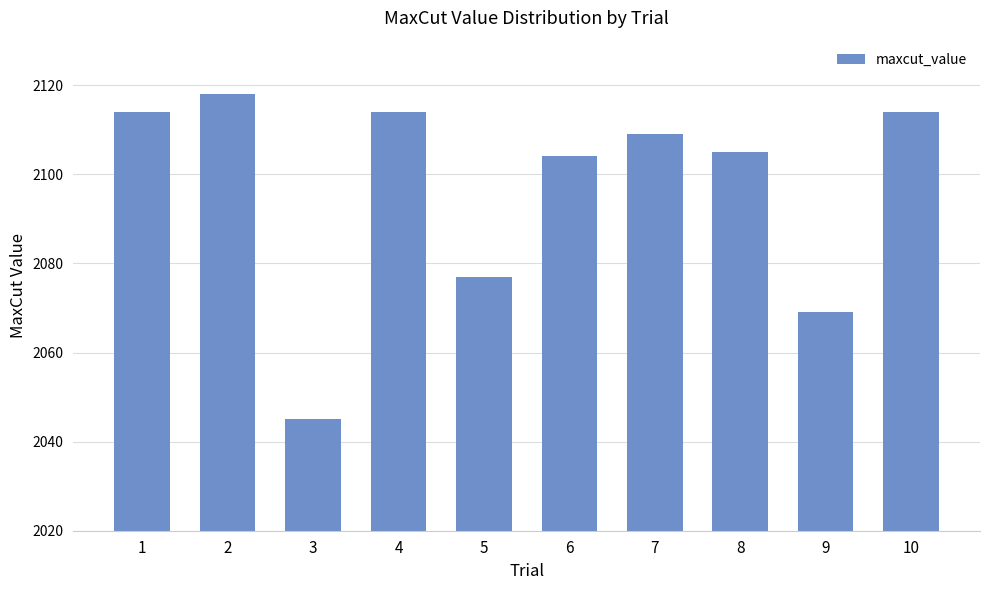

The value at 7 is 2109. True or false?

True